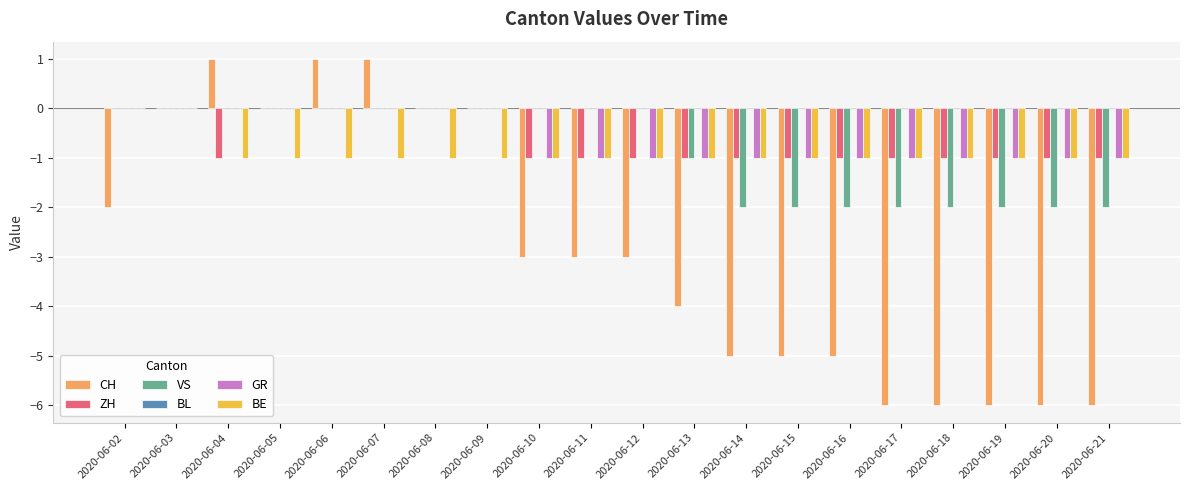

How many categories are shown in the chart?

20